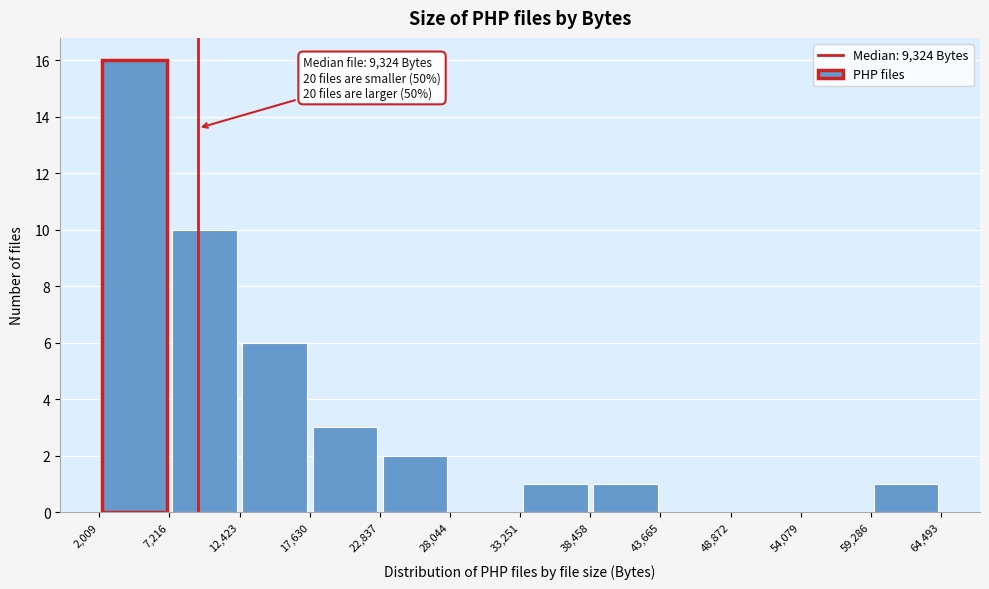

Over which range of the x-axis is the bar tallest?

2,009 to 7,216